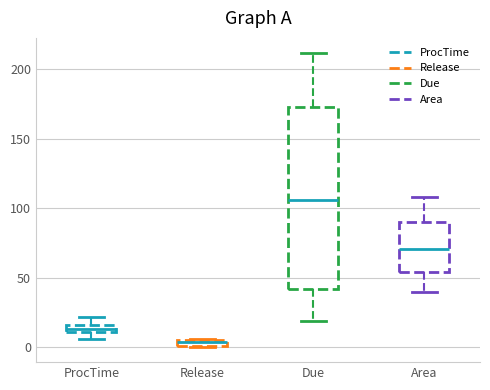

Which box's median line is the lowest?

Release